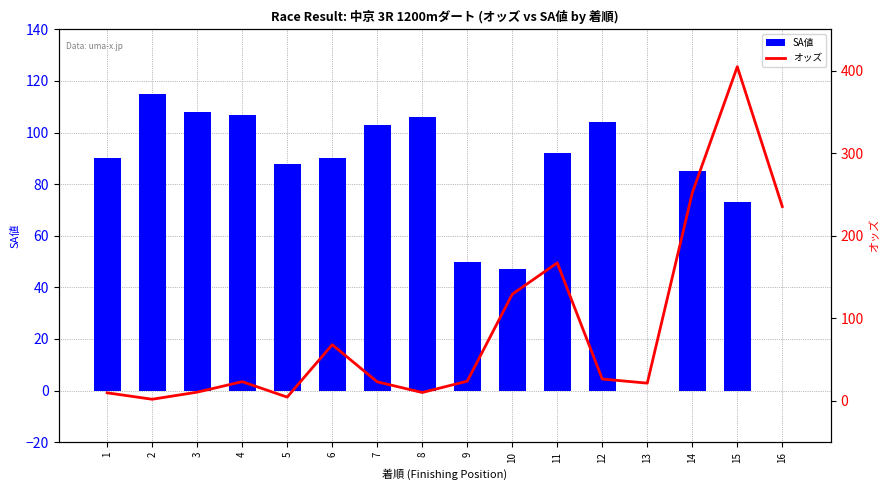

What is the total value across all series at 5?

92.6